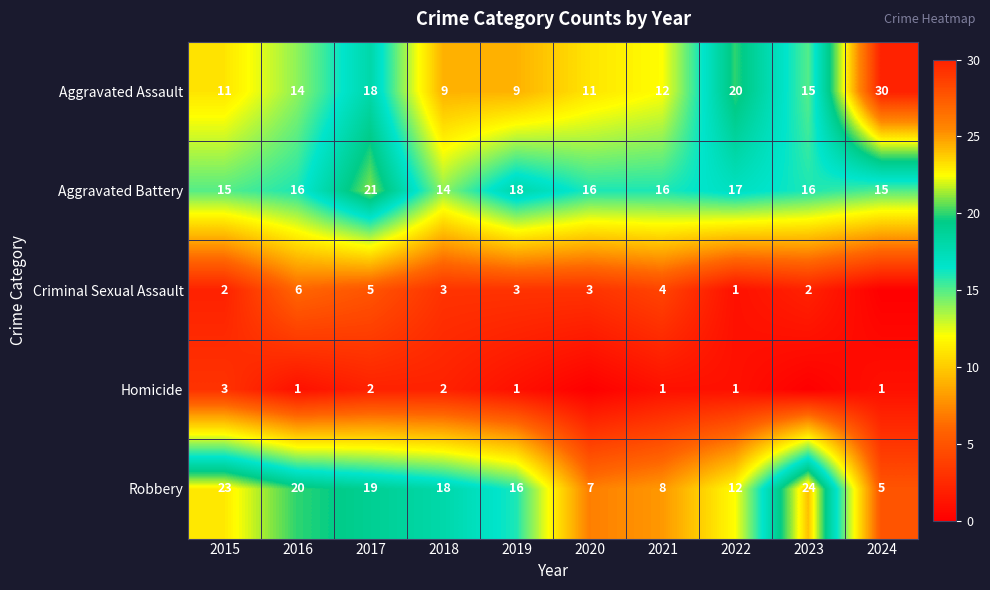

What is the average value of the Robbery series?

15